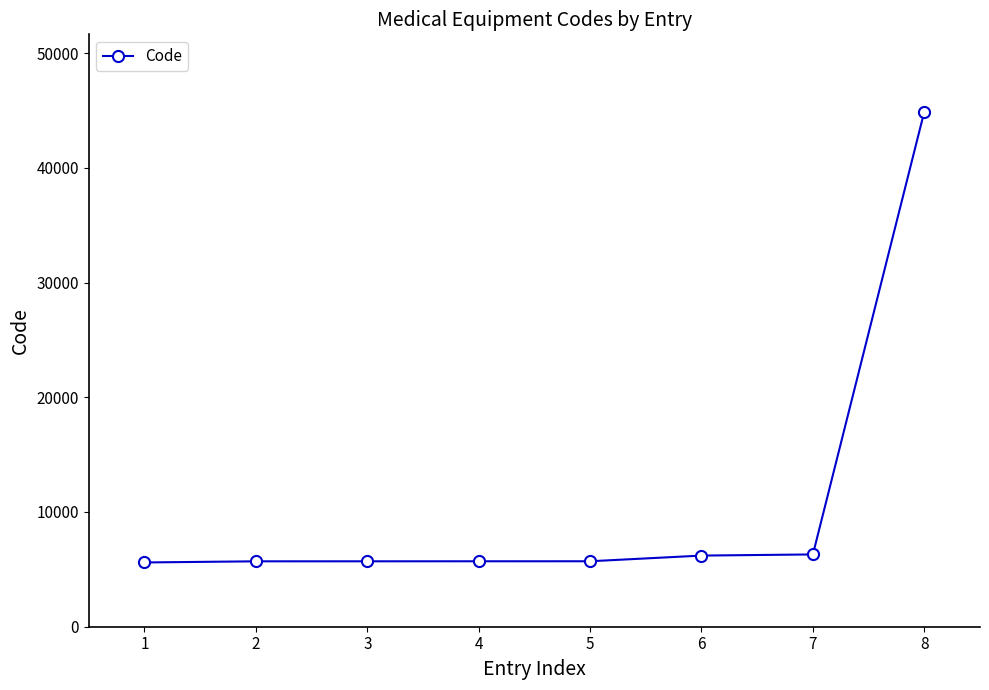

What is the smallest value displayed?

5602